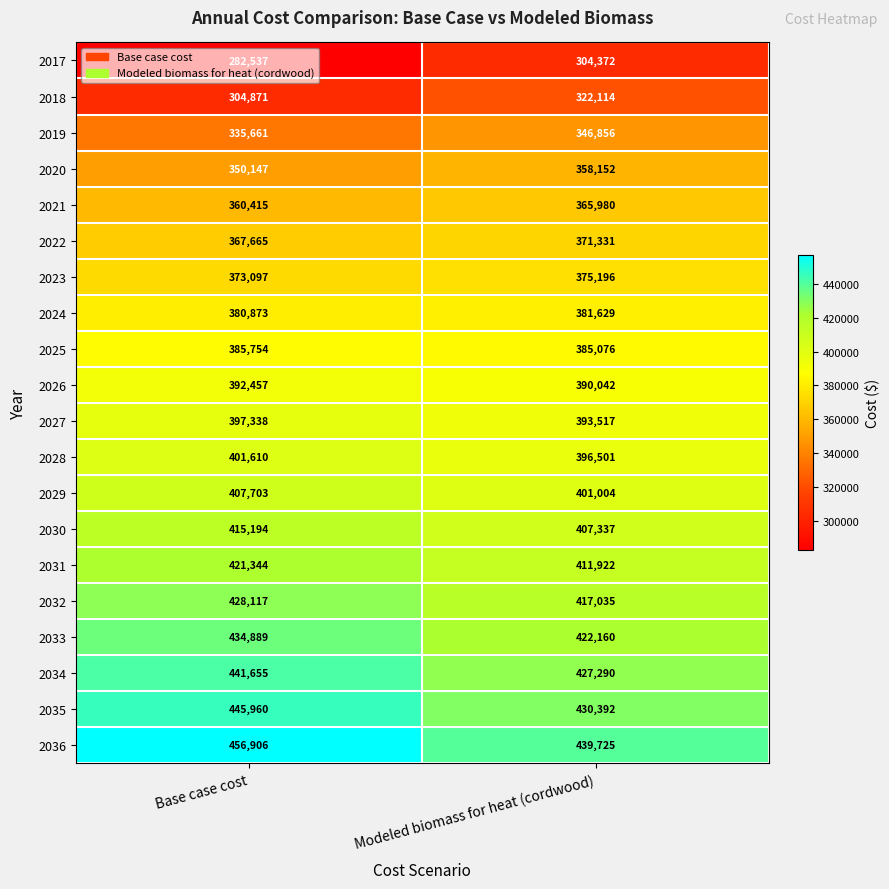

How many distinct data groups are displayed?

20